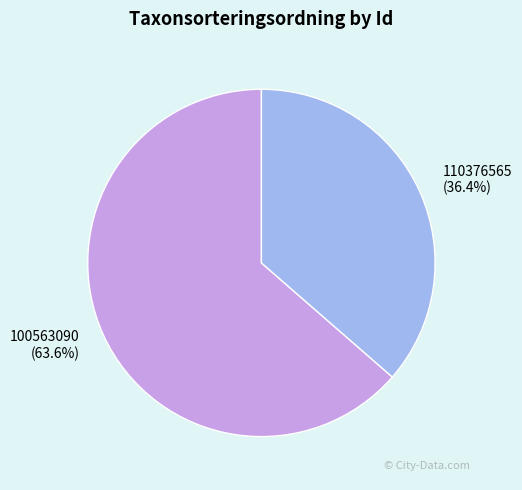

Which slice is the smallest?

110376565